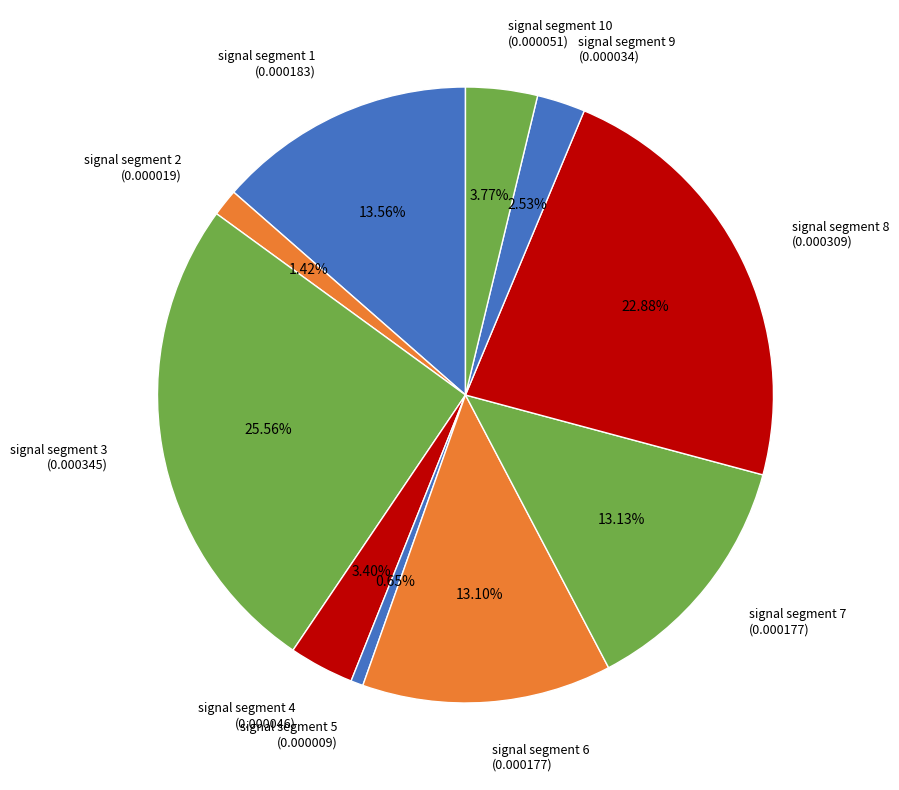

Is there a majority slice in this chart?

No